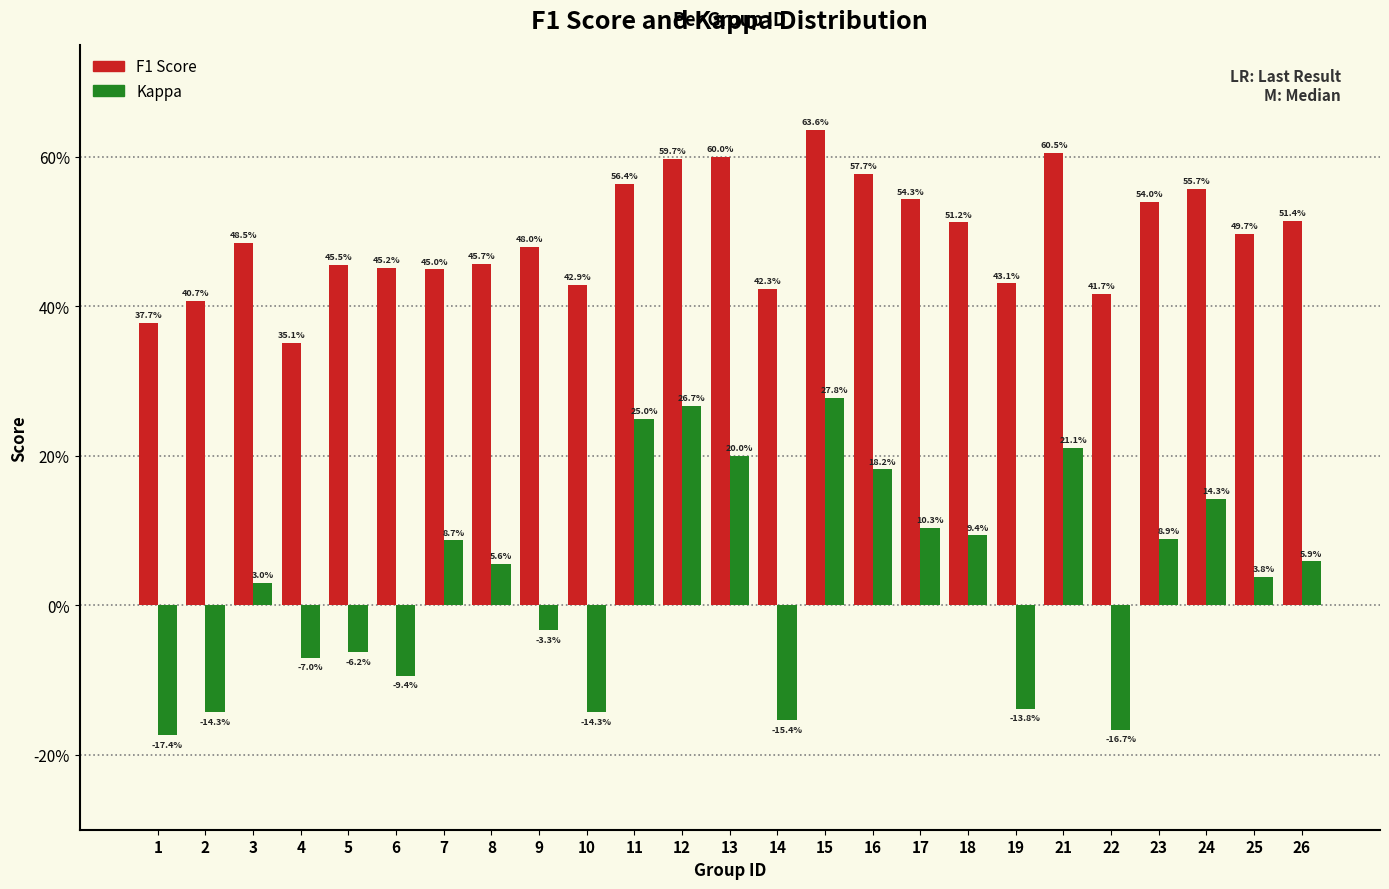

Are the bars horizontal?

No